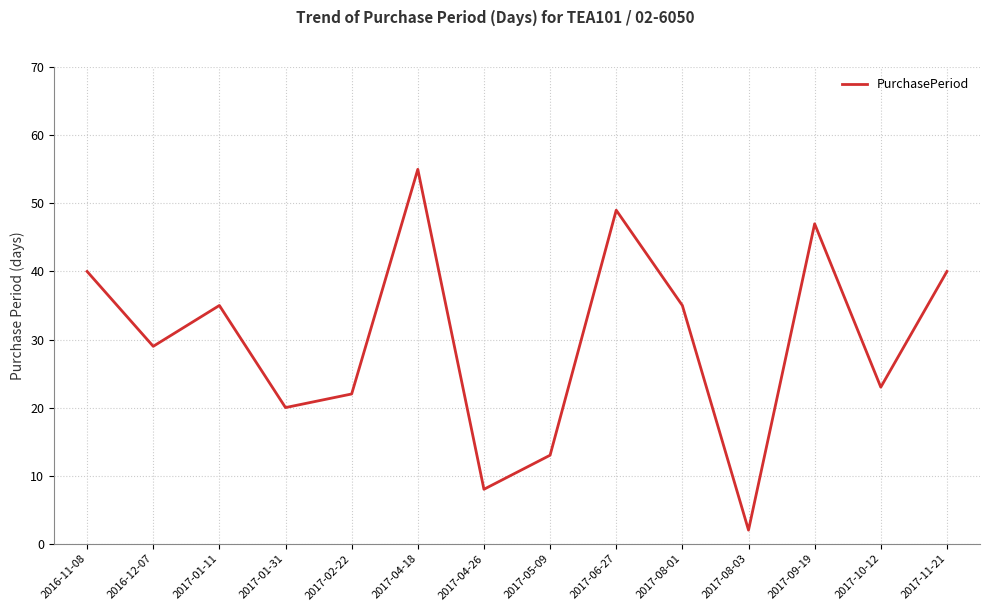

What is the maximum value shown in the chart?

55